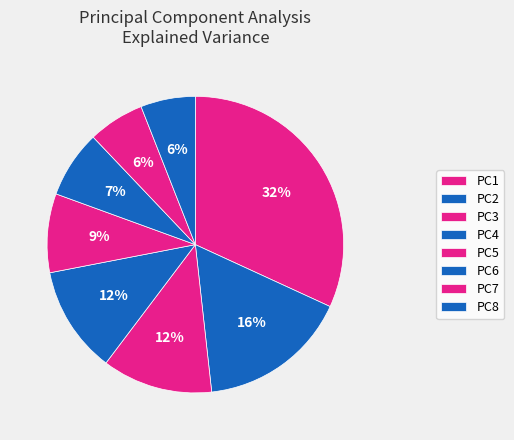

Is it true that PC6 is 7% of the pie?

True